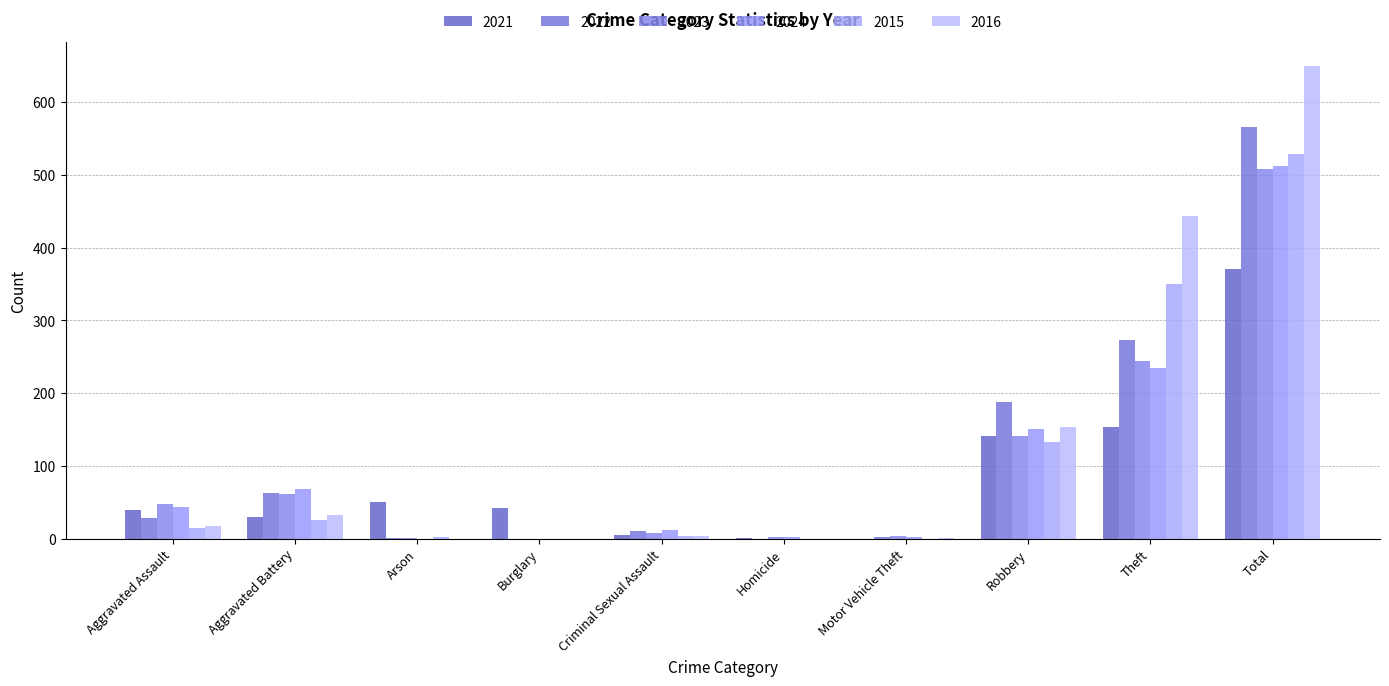

The value of 2022 at Criminal Sexual Assault is 2. True or false?

False